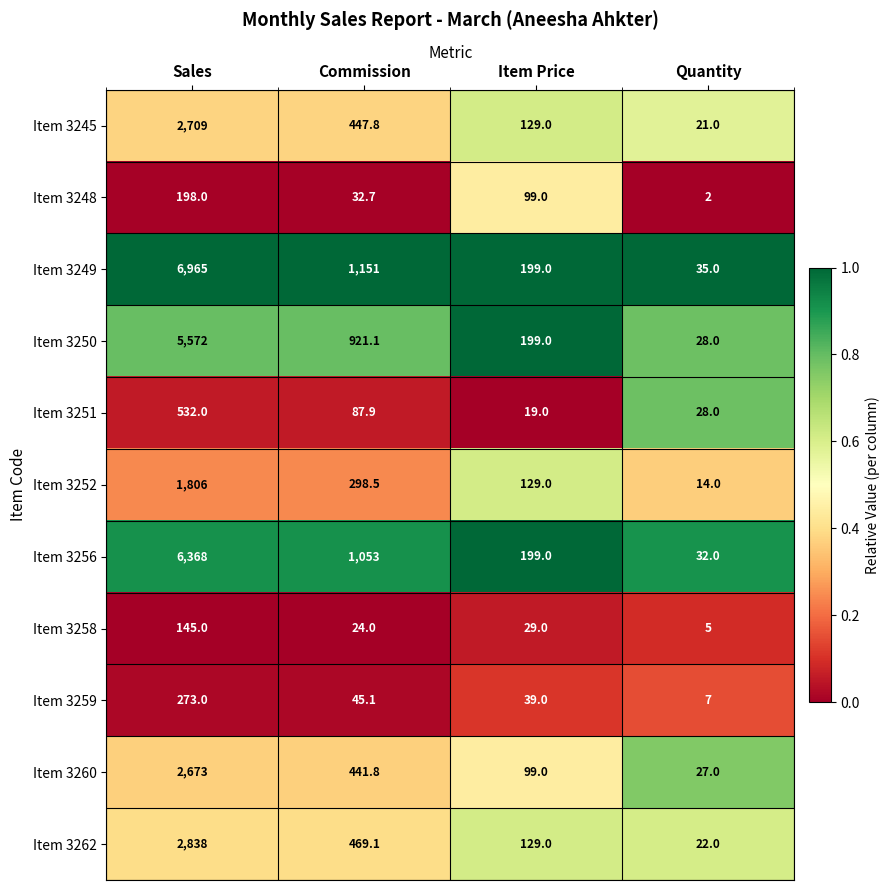

What is the total value across all series at Item Price?

1269.0